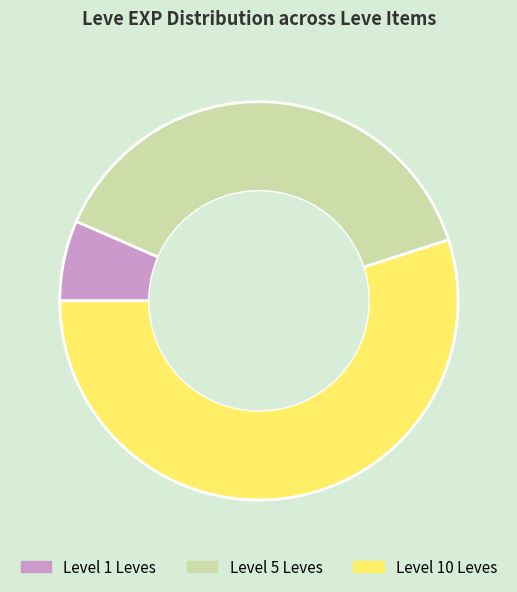

Approximately how many times larger is the value at Level 5 Leves compared to Level 1 Leves?

5.9